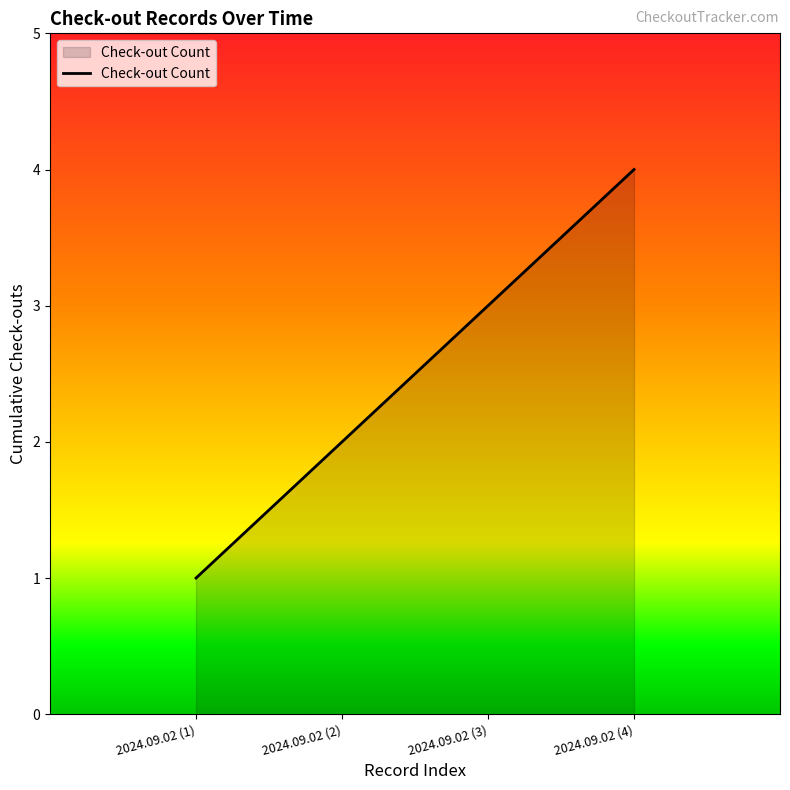

What is the ratio of the value at 2024.09.02 (1) to the value at 2024.09.02 (2)?

0.5